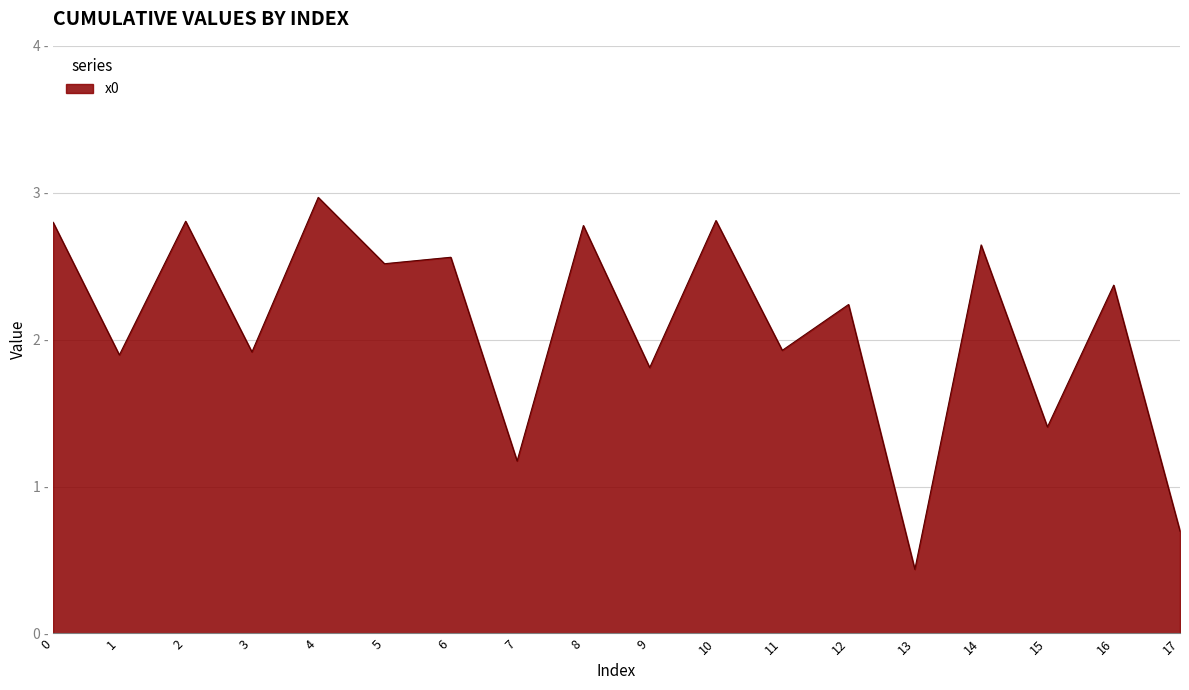

What is the difference between the values at 5 and 8?

0.3